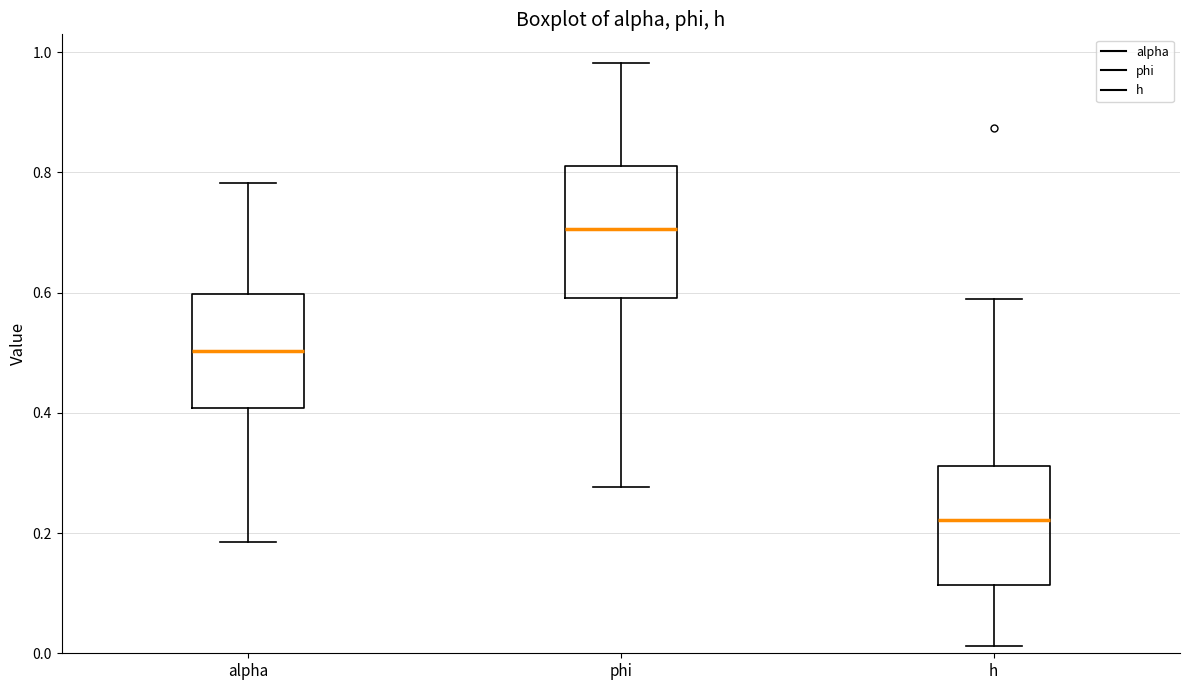

Reading left to right, read every box against the y-axis: the position of its median line, the range the box covers, and the ends of its whiskers. The values are not printed on the chart, so give them approximately, as read against the axis.

alpha: median 0.50, box 0.40 to 0.60, whiskers 0.18 to 0.78
phi: median 0.70, box 0.60 to 0.82, whiskers 0.28 to 0.98
h: median 0.22, box 0.12 to 0.32, whiskers 0.02 to 0.58